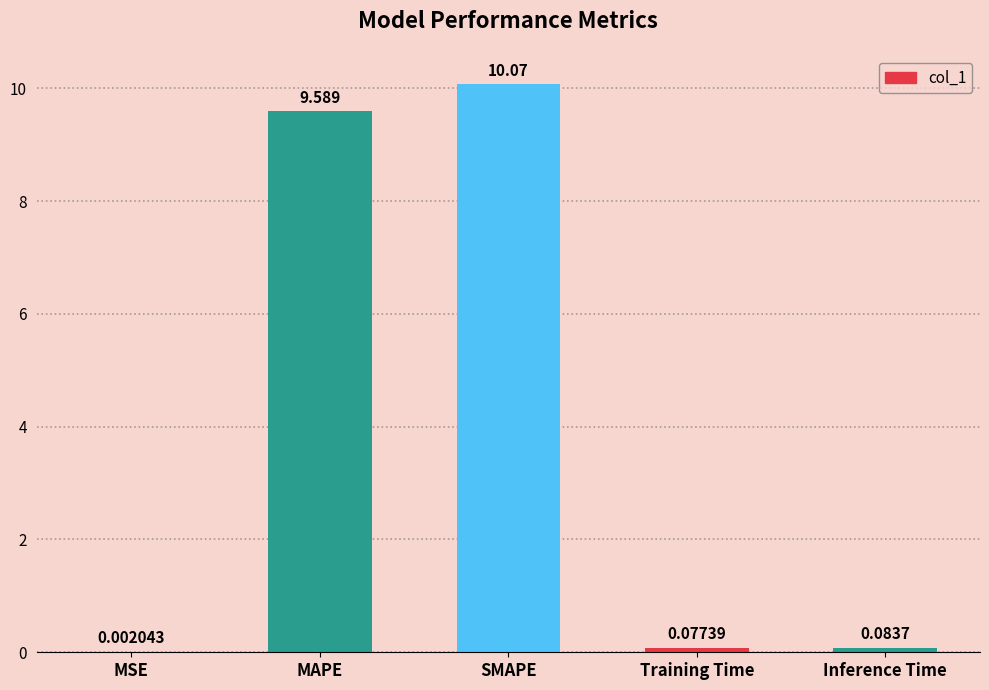

What is the average value?

4.0